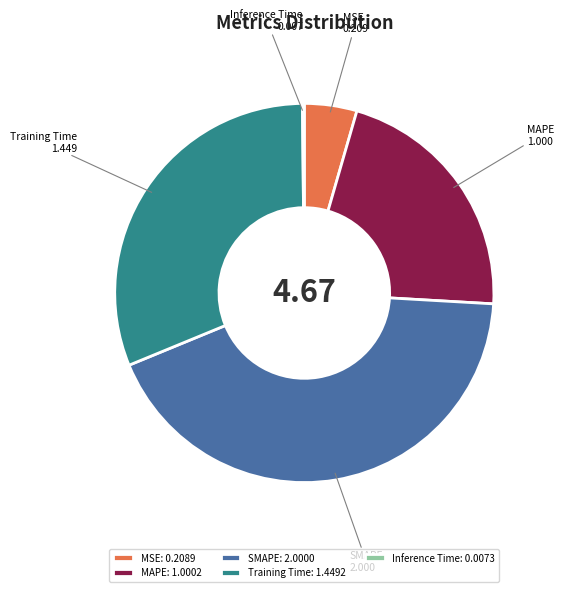

True or false: Training Time accounts for 31% of the total.

True